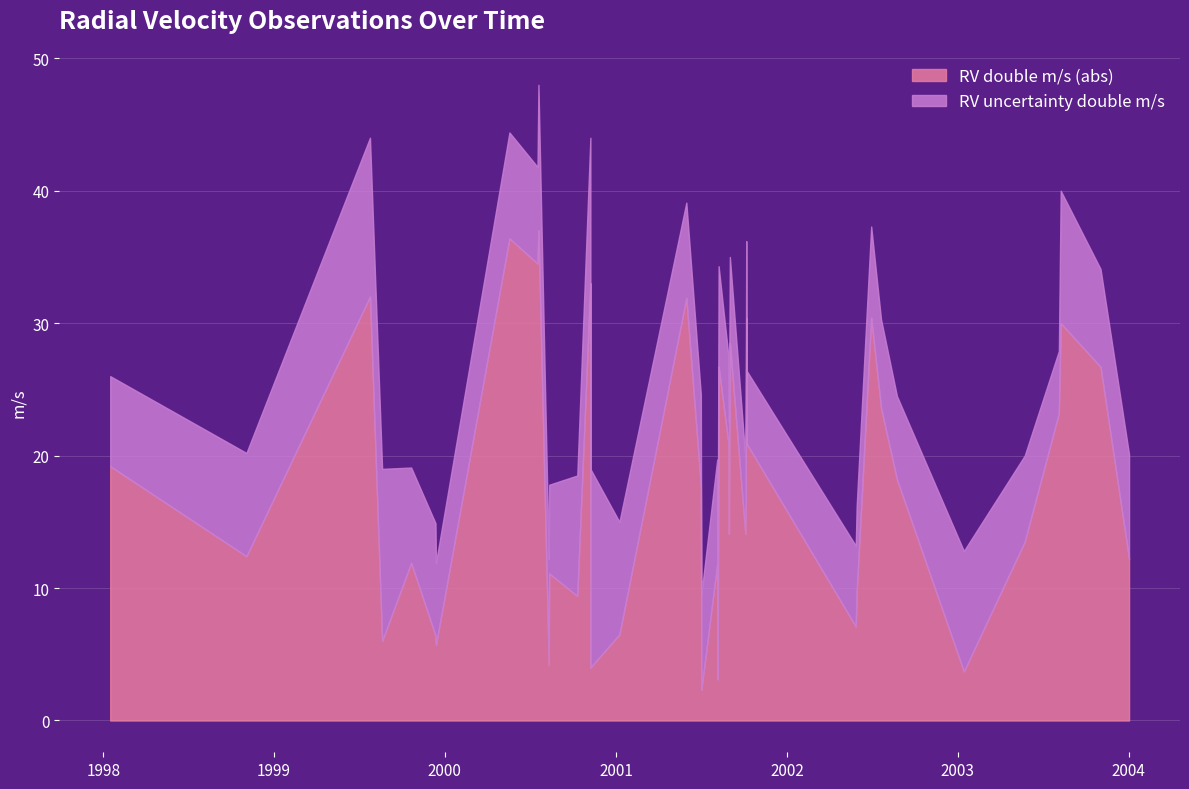

Reading left to right, transcribe all the data shown in this chart.

1998-01-16=19.2	1998-11-03=12.4	1999-07-25=32.0	1999-08-20=6.0	1999-10-21=11.9	1999-12-12=6.4	1999-12-13=5.7	2000-05-18=36.4	2000-07-17=34.5	2000-07-19=37.0	2000-08-10=4.2	2000-08-11=11.1	2000-10-10=9.4	2000-11-07=33.0	2000-11-07=4.0	2001-01-08=6.5	2001-05-31=31.9	2001-07-01=17.7	2001-07-02=2.3	2001-08-05=11.8	2001-08-06=3.1	2001-08-08=26.7	2001-08-29=20.9	2001-08-30=14.1	2001-09-01=28.5	2001-10-04=14.1	2001-10-05=16.8	2001-10-06=30.4	2001-10-07=20.9	2002-05-28=7.1	2002-05-30=9.7	2002-06-30=30.4	2002-07-21=23.6	2002-08-24=18.2	2003-01-14=3.7	2003-05-24=13.5	2003-08-05=23.2	2003-08-09=30.0	2003-11-02=26.7	2004-01-02=12.2